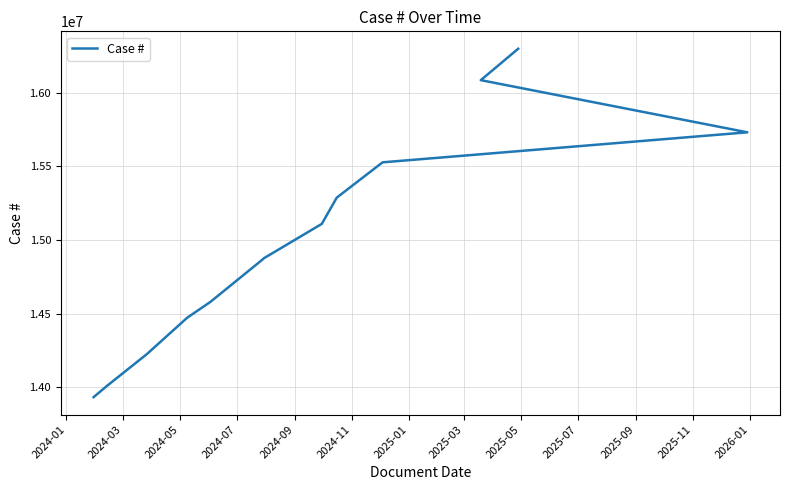

What is the change in value from 2024-05 to 2025-09?

+1504781